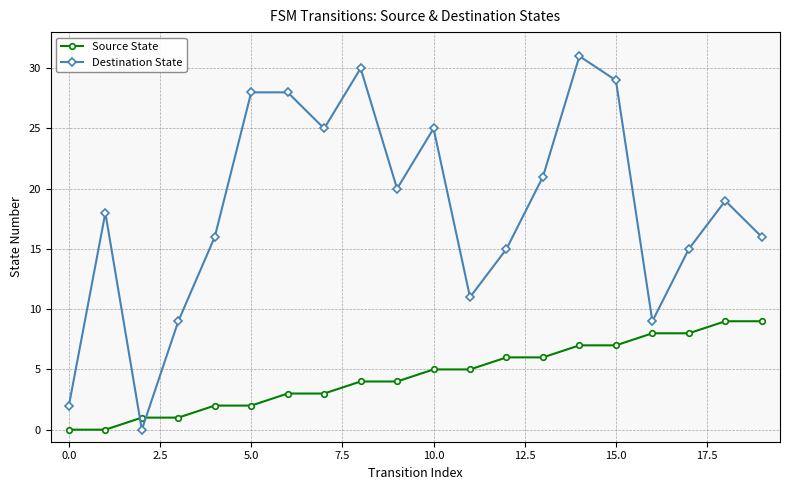

How many interior local valleys does the Destination State series have?

5